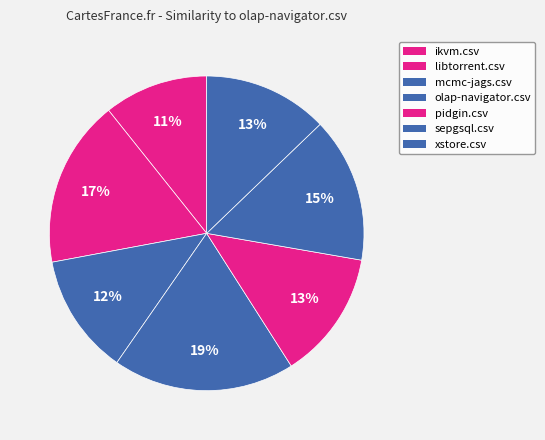

Rank the categories by value from highest to lowest.

olap-navigator.csv, libtorrent.csv, sepgsql.csv, pidgin.csv, xstore.csv, mcmc-jags.csv, ikvm.csv